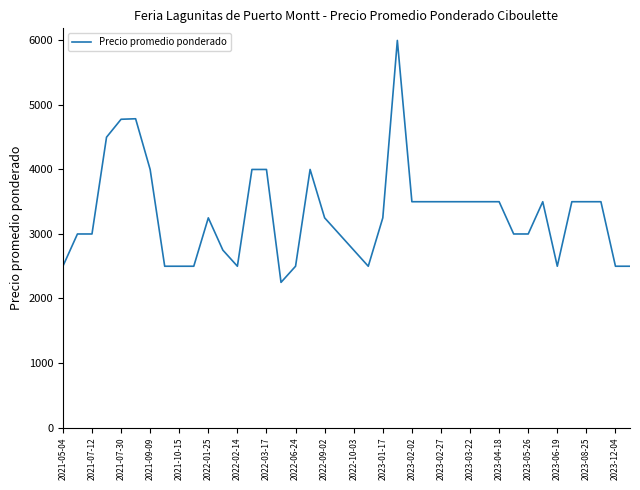

What is the difference between the maximum and minimum values?

3750